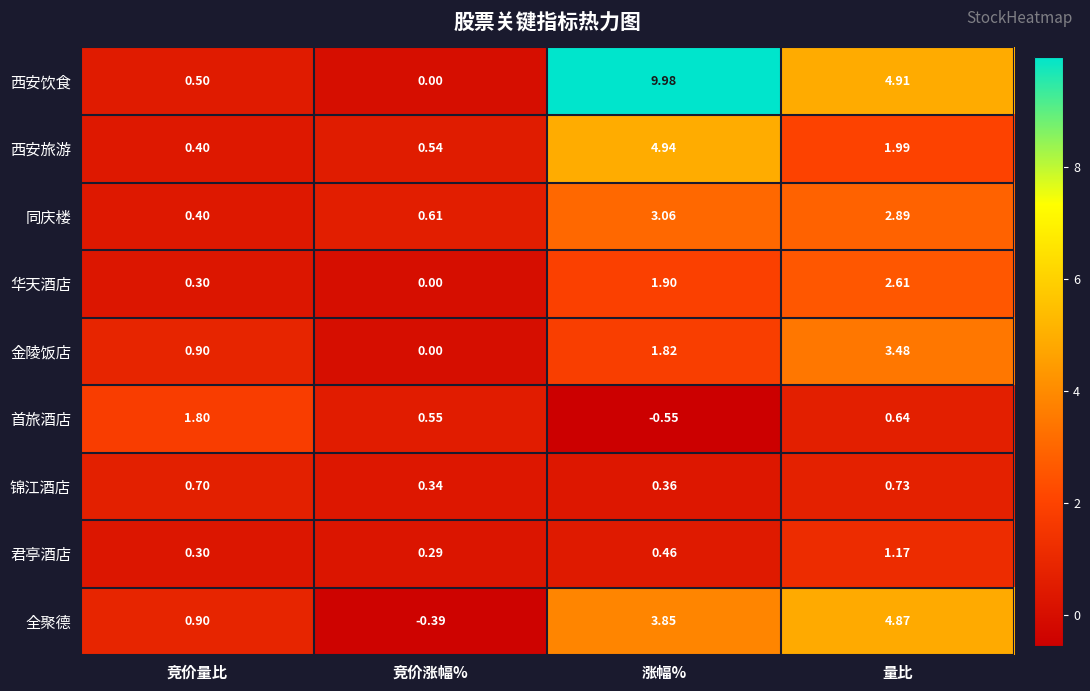

Rank the series by their maximum value, from highest to lowest.

西安饮食, 西安旅游, 全聚德, 金陵饭店, 同庆楼, 华天酒店, 首旅酒店, 君亭酒店, 锦江酒店